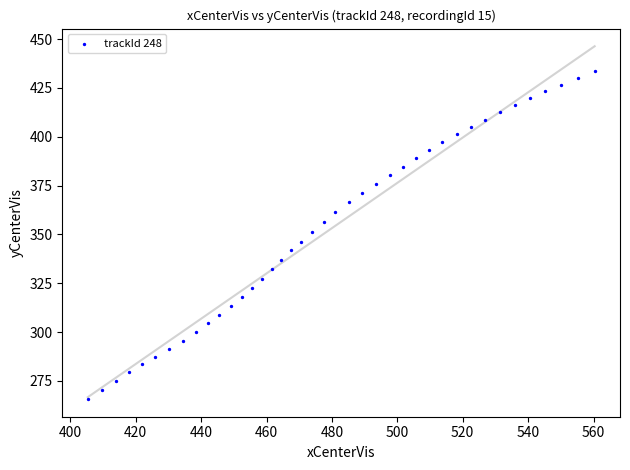

What is the range of Y values (max minus min)?

167.9